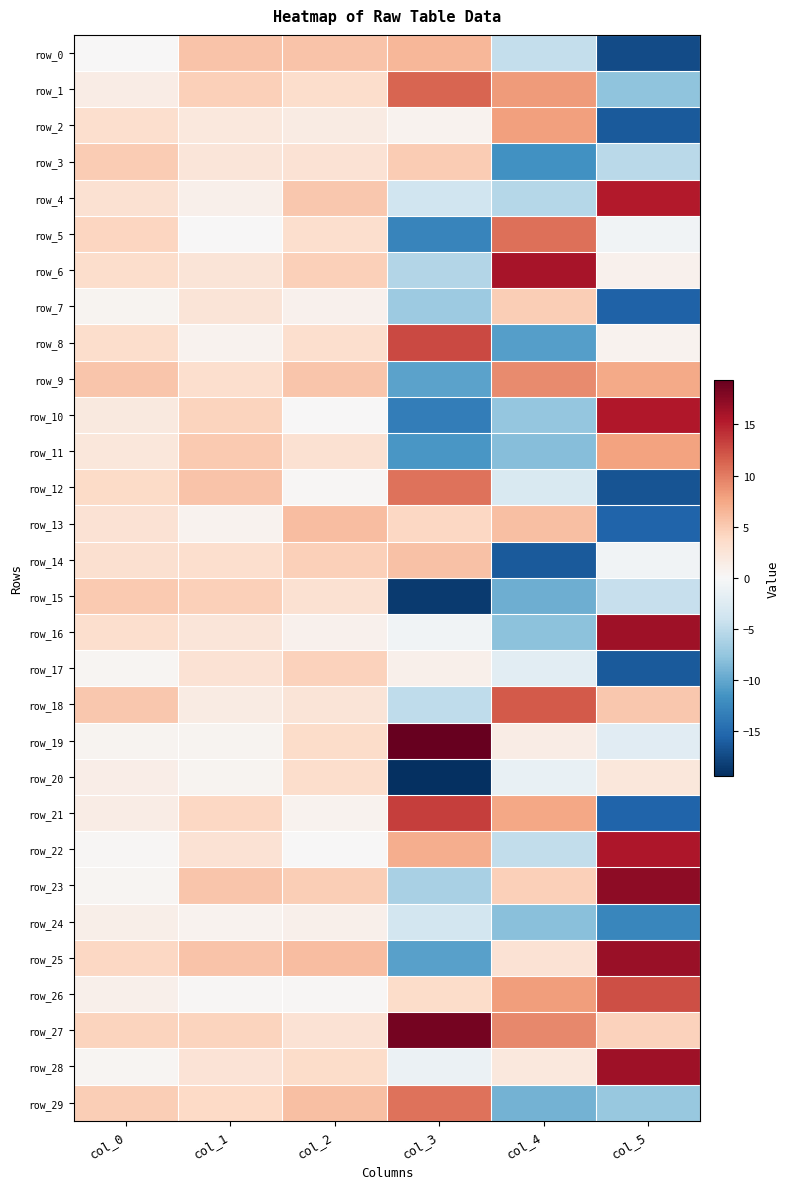

What is the difference between the maximum and minimum values in the row_9 series?

19.6